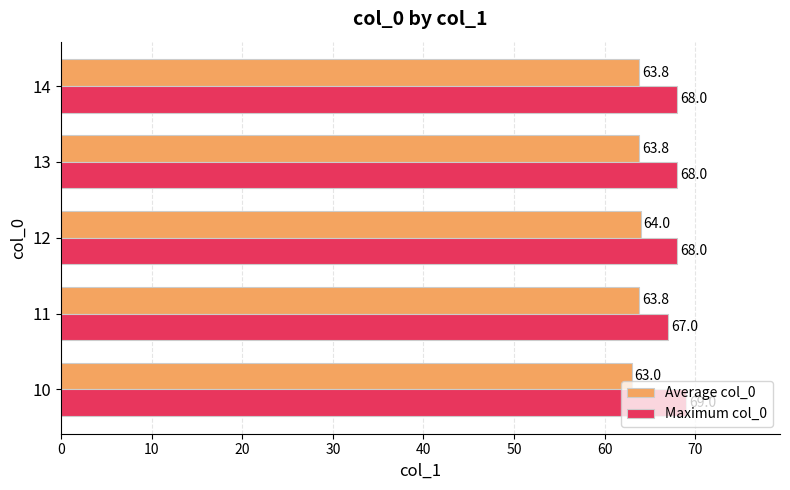

What is the minimum value for Average col_0?

63.0